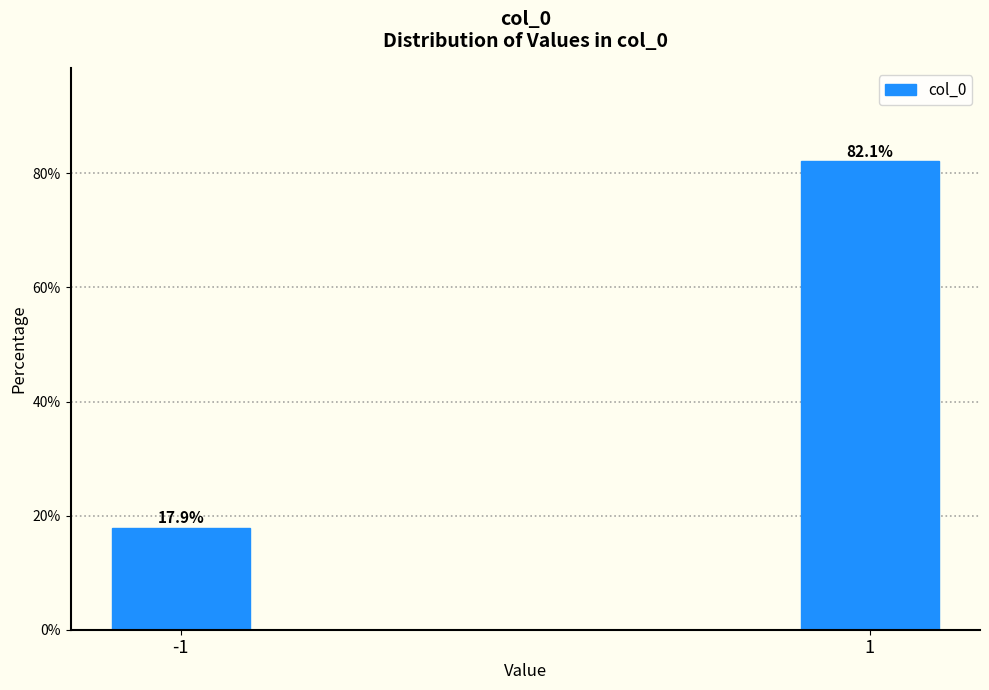

Reading left to right, transcribe all the data shown in this chart.

-1=17.9	1=82.1